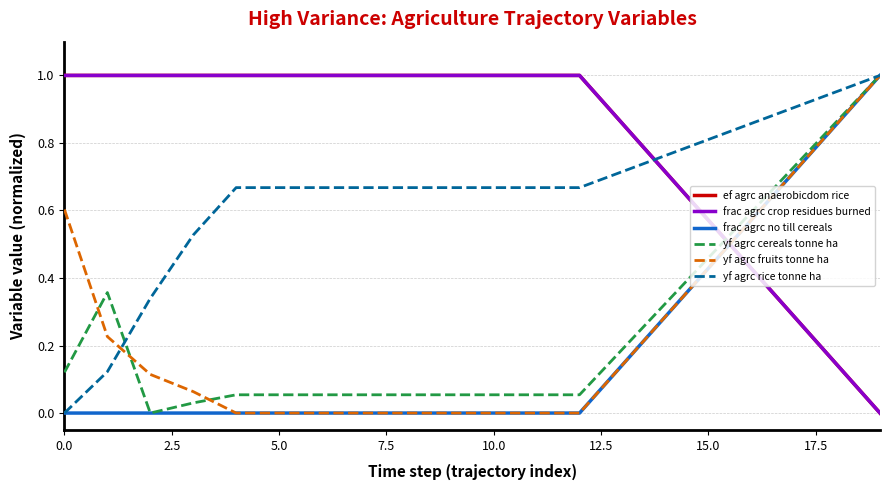

Does the chart have visible grid lines?

Yes